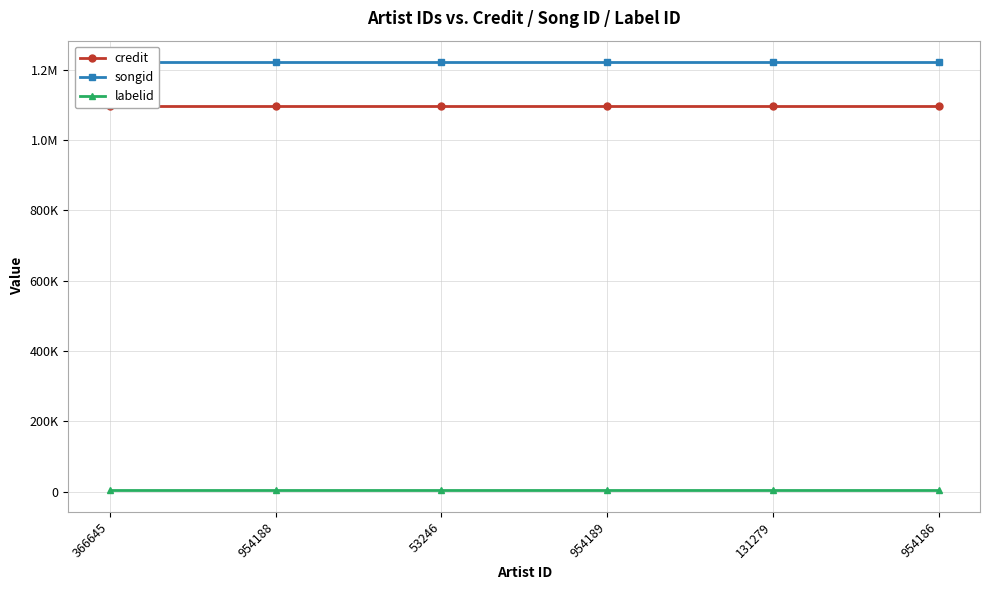

Between 954189 and 366645, which is larger?

954189